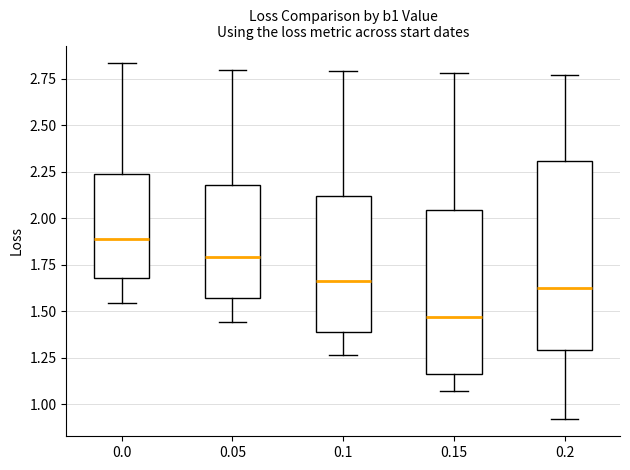

Which box is the tallest, from its lower edge to its upper edge?

0.2